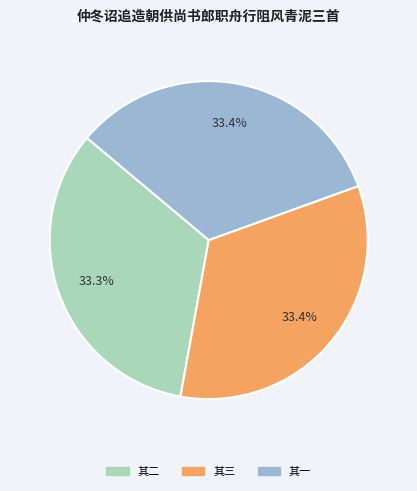

Is there any slice that represents more than half of the pie?

No